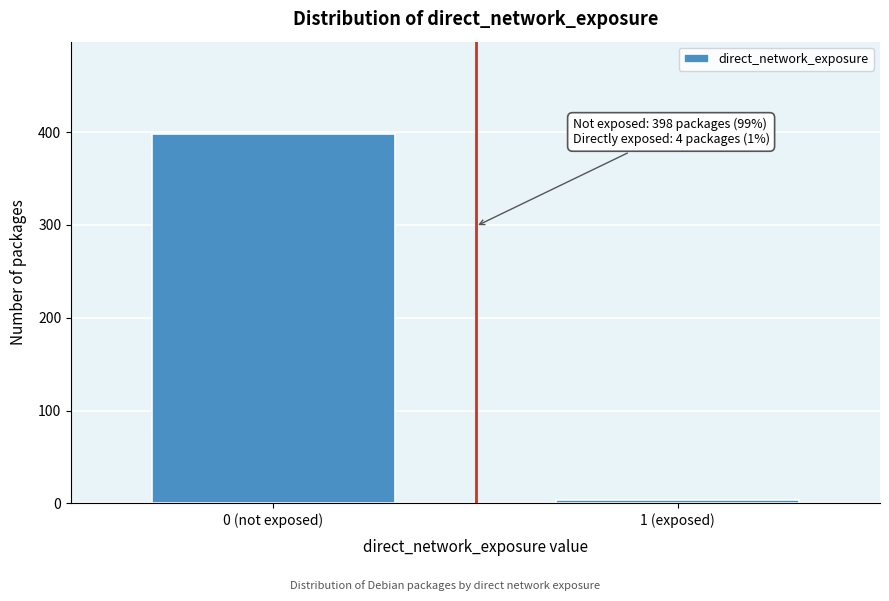

Reading left to right, extract all data points from this chart.

0 (not exposed)=398	1 (exposed)=4